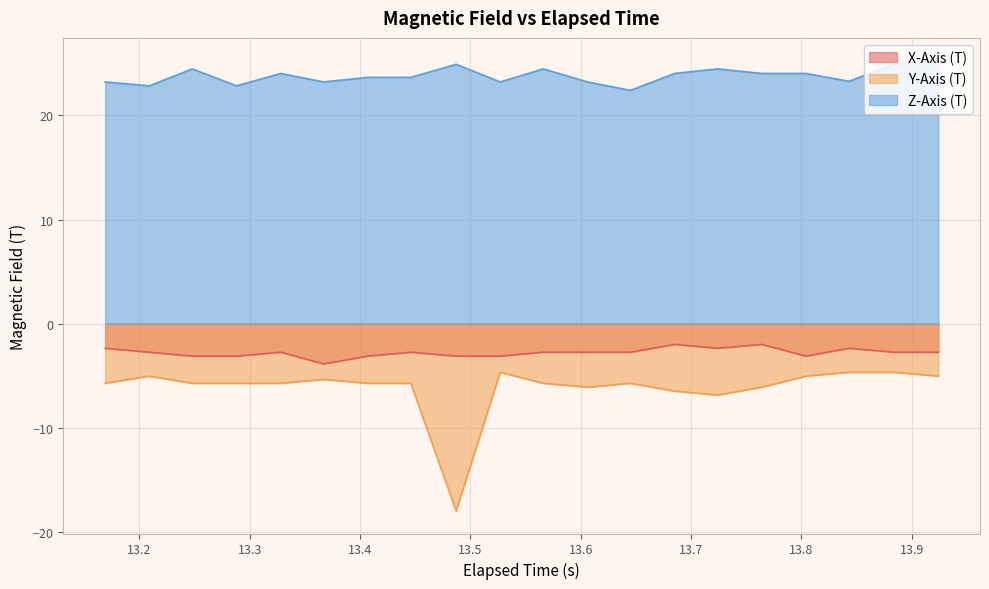

Which series has the widest spread of values?

Y-Axis (T)